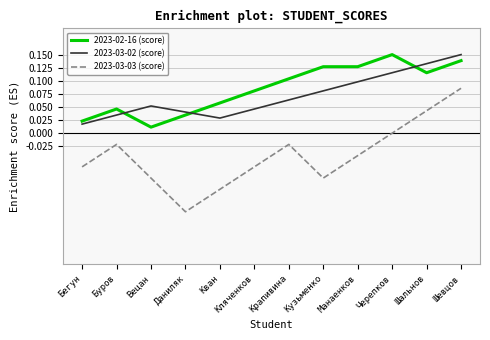

What are all the series names shown in the legend?

2023-02-16 (score), 2023-03-02 (score), 2023-03-03 (score)